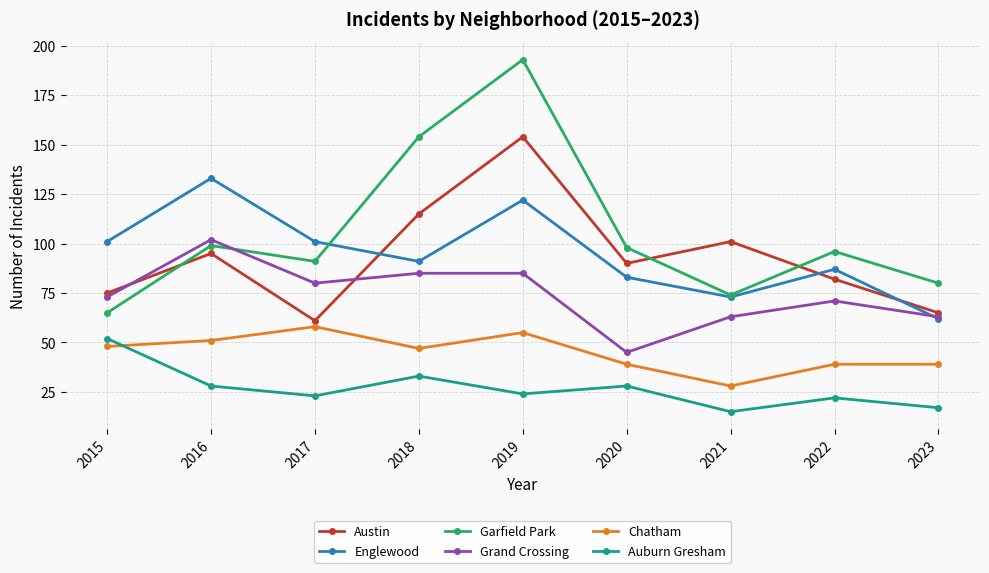

Rank the series by their maximum value, from lowest to highest.

Auburn Gresham, Chatham, Grand Crossing, Englewood, Austin, Garfield Park